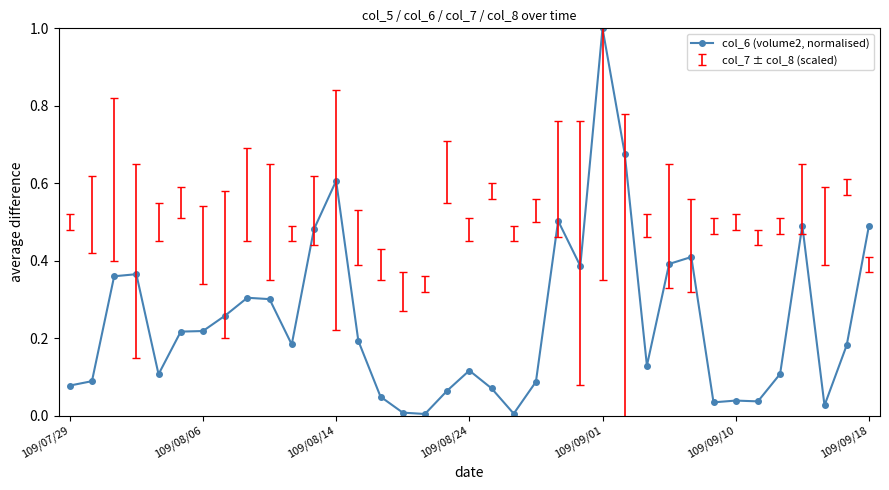

What is the greatest value displayed?

1.0